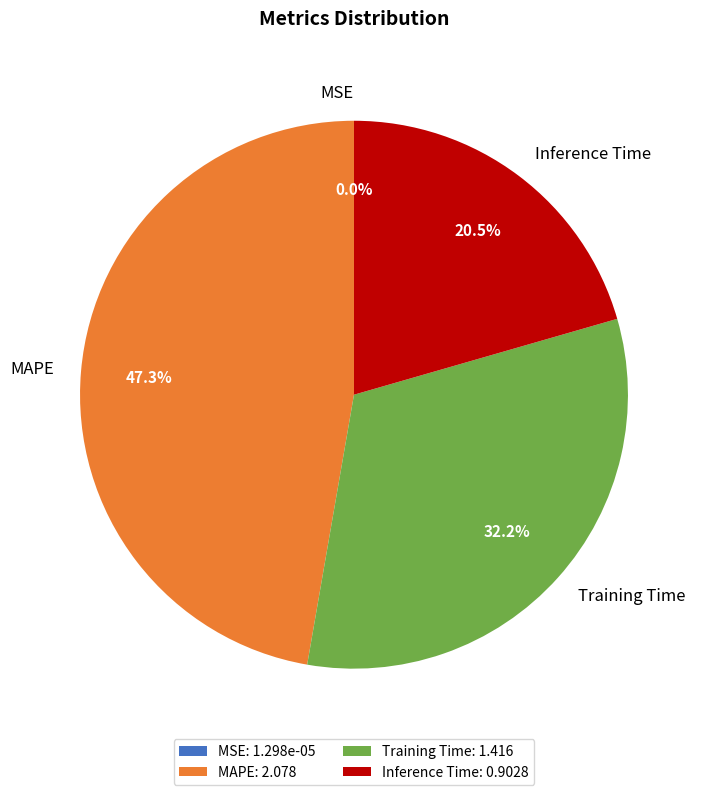

How much of the chart is everything except MAPE?

52.7%